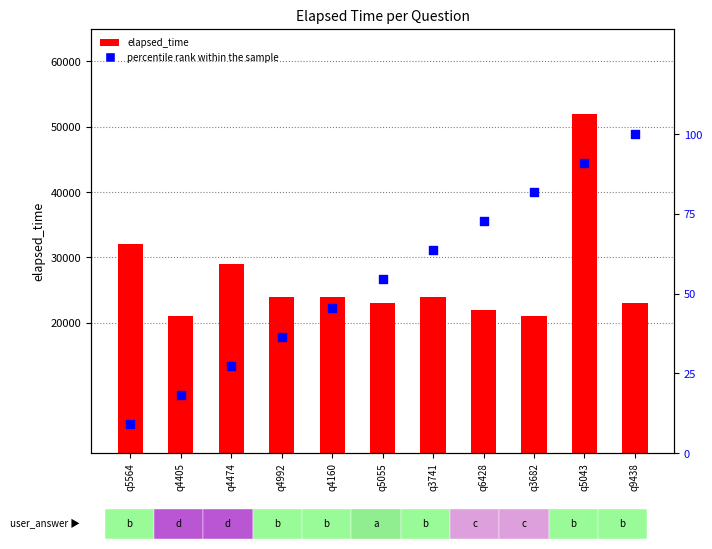

What is the total value across all series at q3682?

21081.8